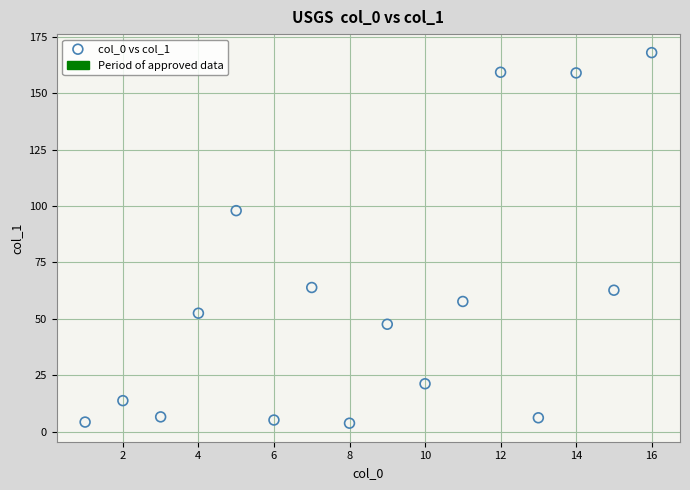

What is the range of Y values (max minus min)?

164.4